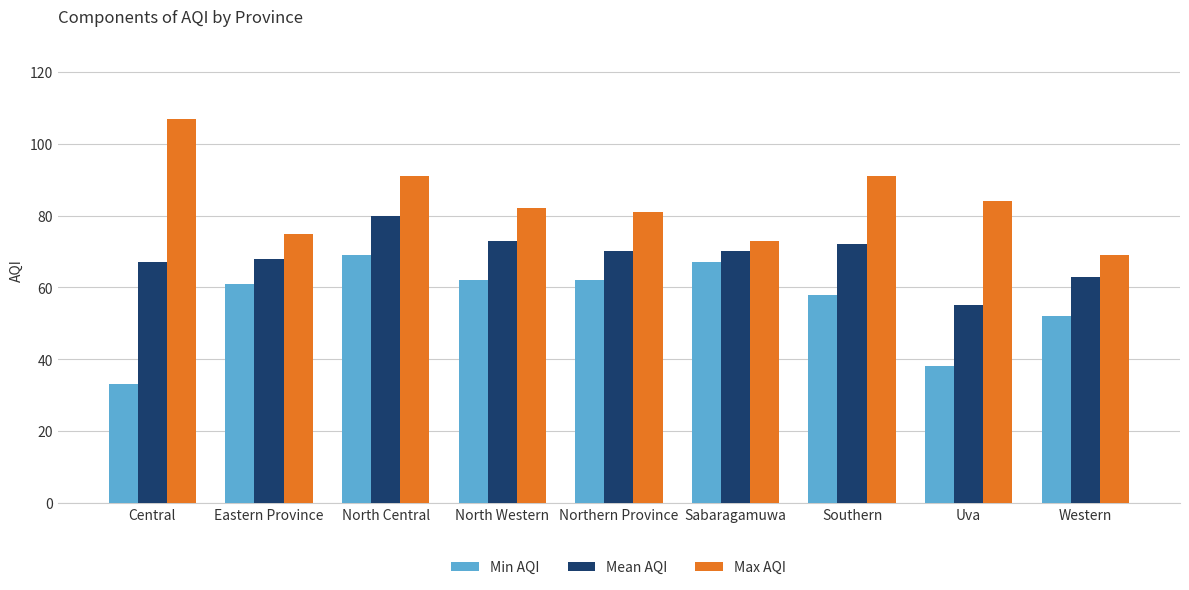

Which series has the widest spread of values?

Max AQI